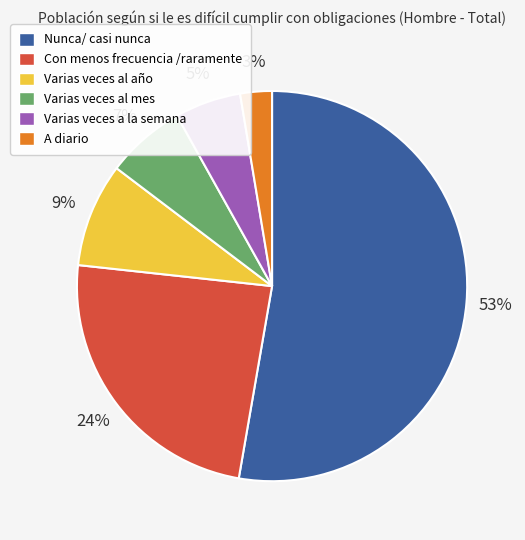

Is it true that A diario is 10% of the pie?

False